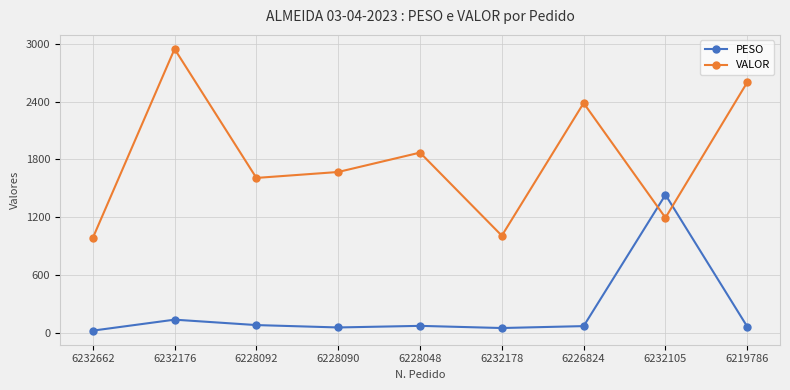

True or false: PESO has more than 1 interior local peaks.

True